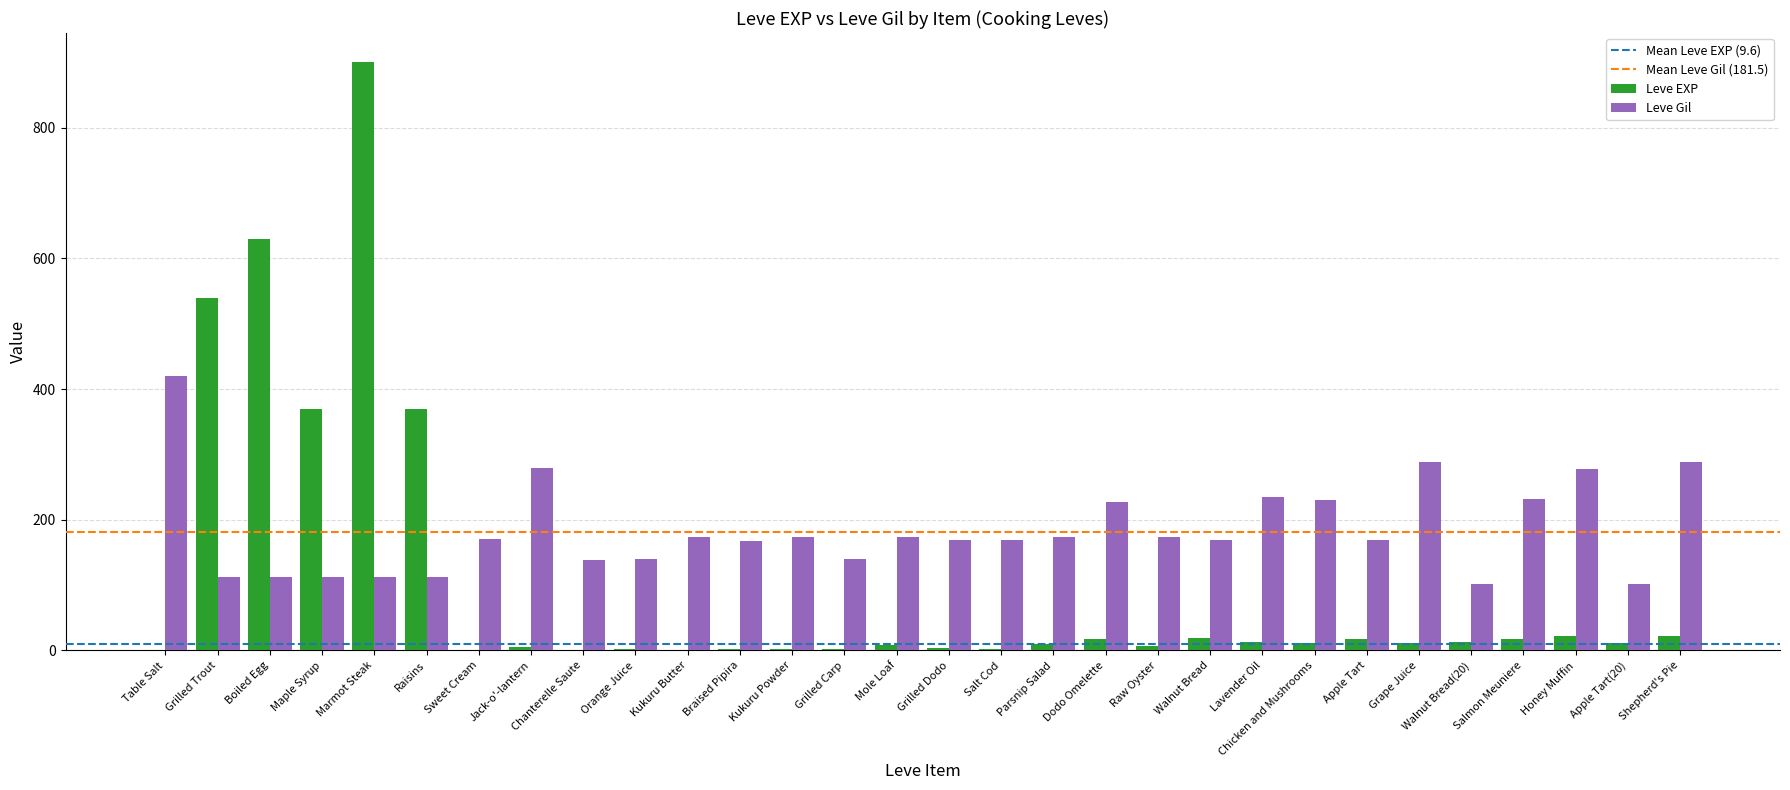

Between Marmot Steak and Walnut Bread(20), which series saw the biggest shift?

Leve EXP